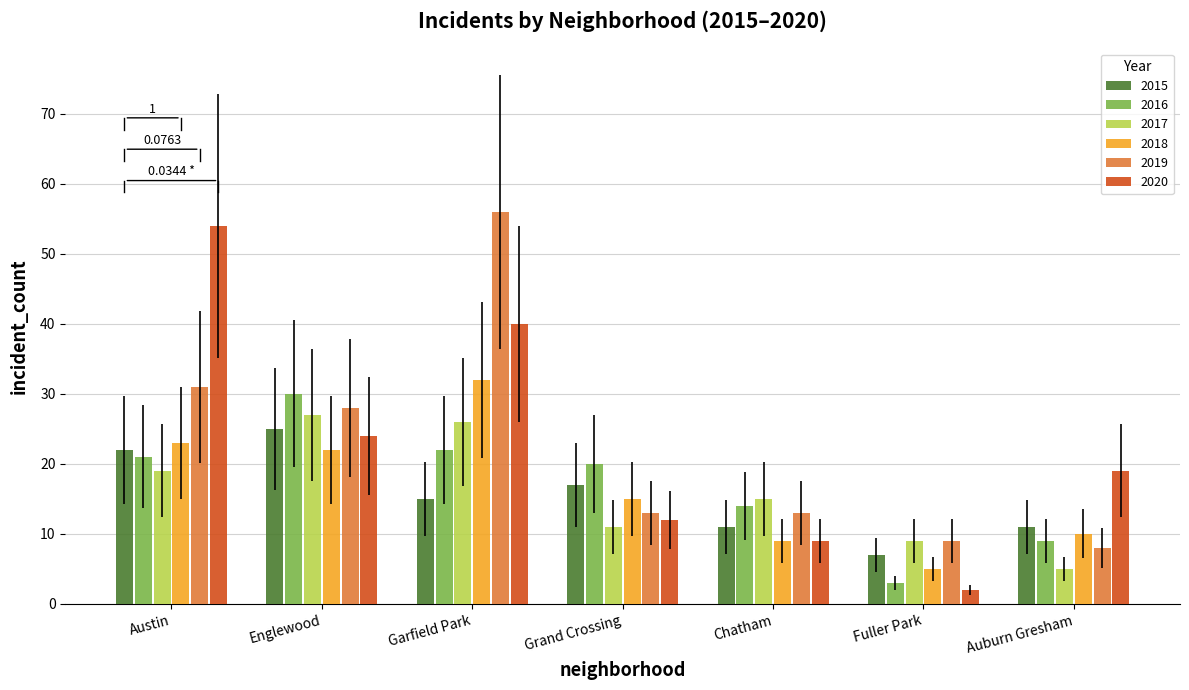

What is the maximum value for 2019?

56